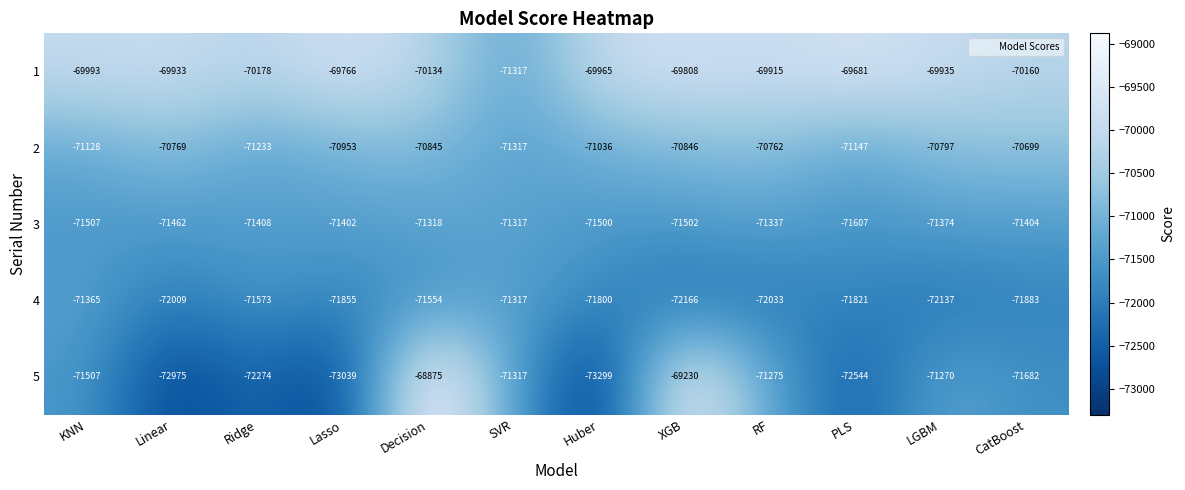

At which category is the sum across all series the highest?

Decision